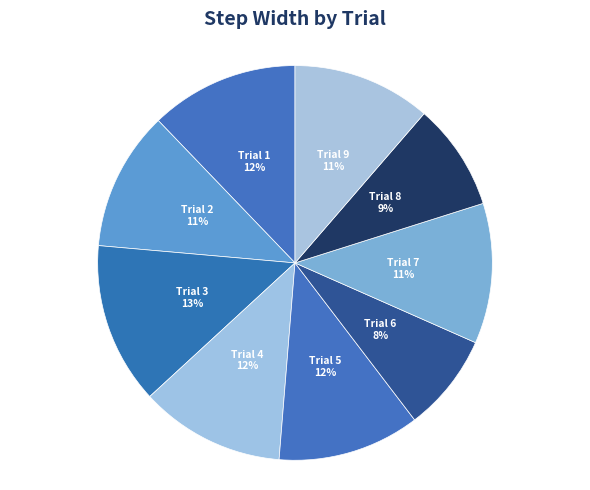

To the nearest percent, what percentage of the pie is Trial 7?

11%